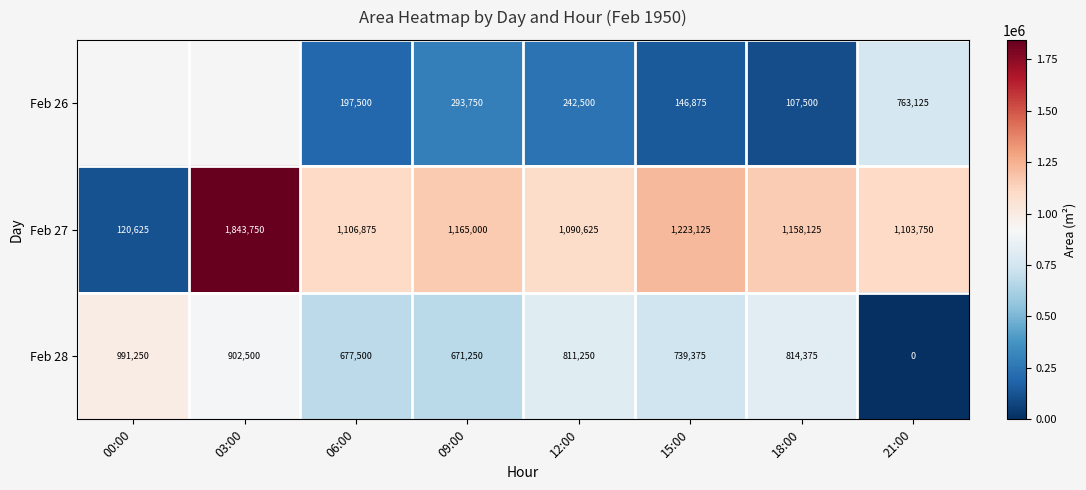

The Feb 26 series shows 242500 at 12:00. True or false?

True